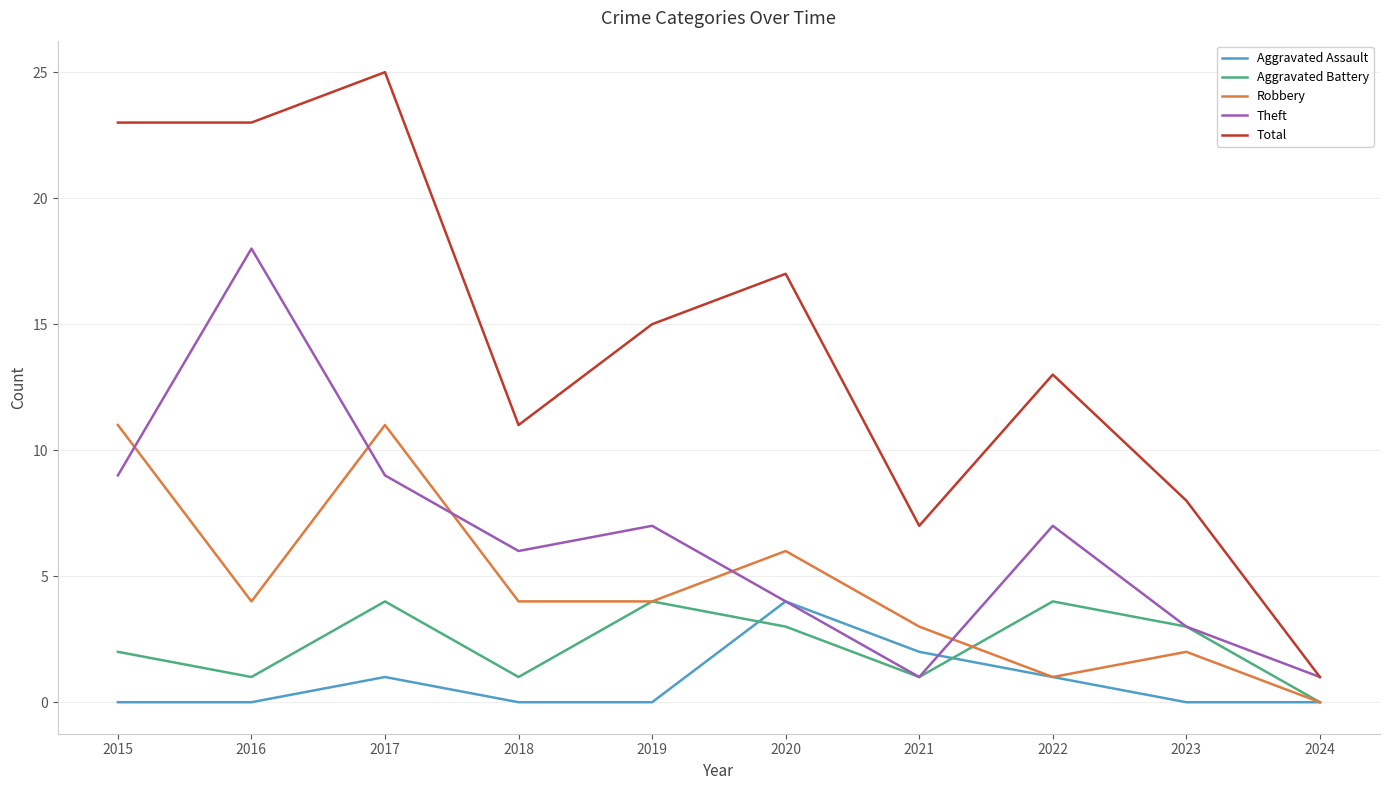

What is the spread (max minus min) of values at 2016?

23